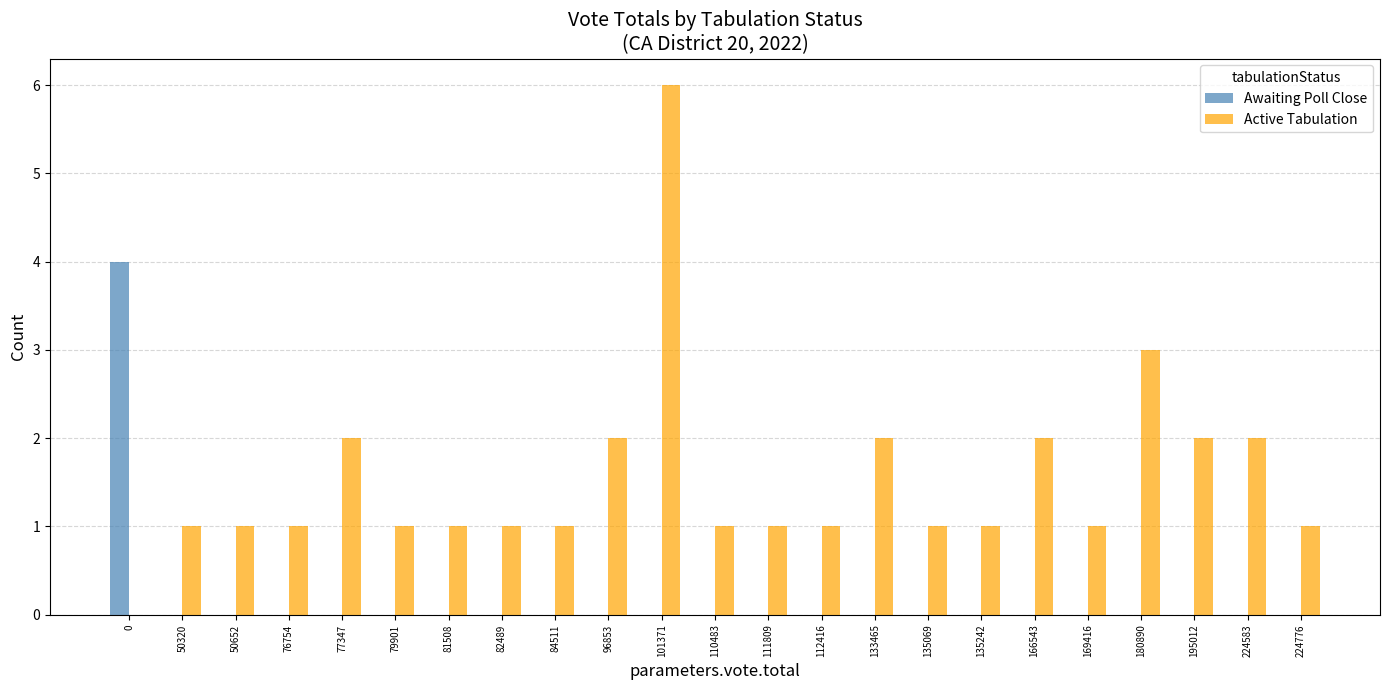

The Active Tabulation series shows 1 at 82489. True or false?

True